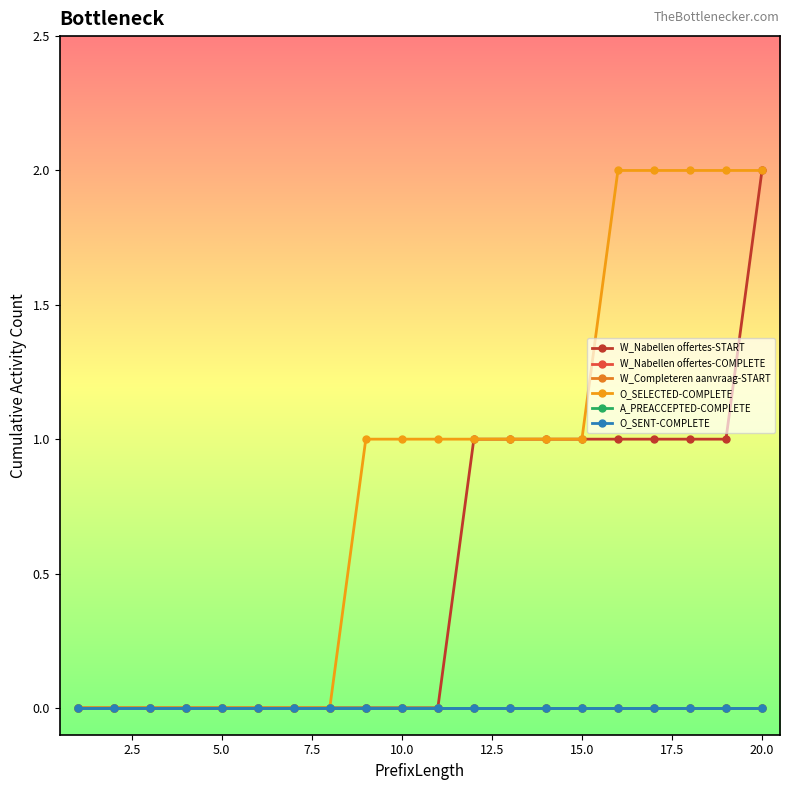

True or false: A_PREACCEPTED-COMPLETE has more than 2 interior local peaks.

False